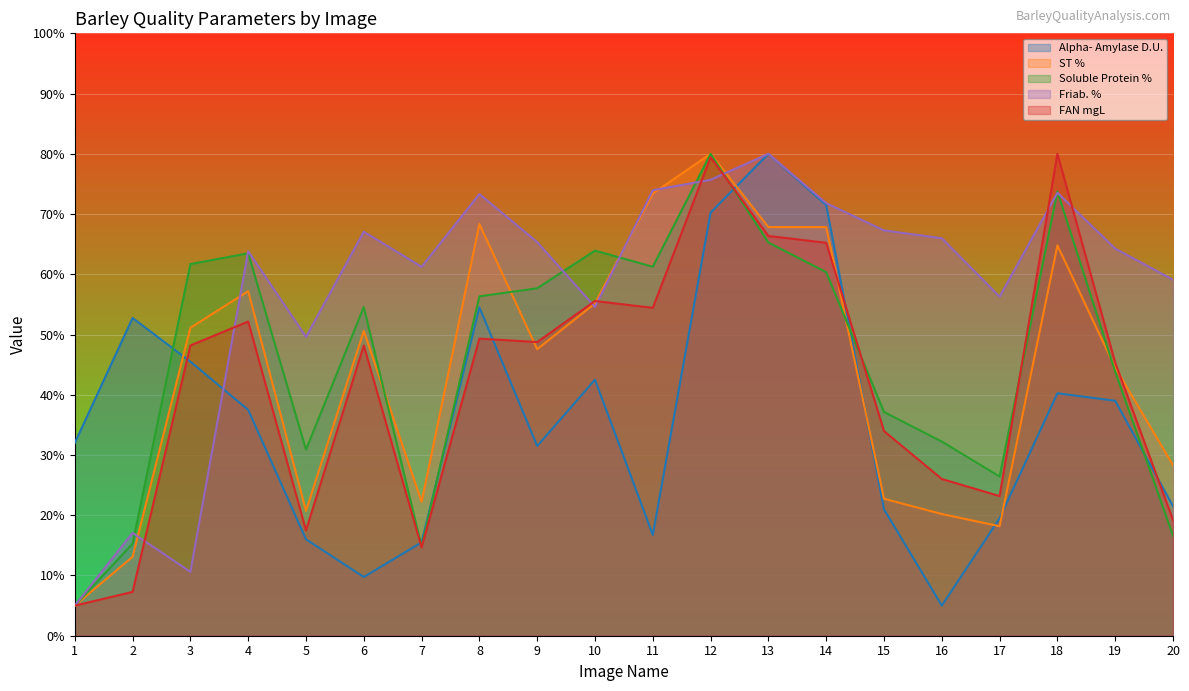

Which category has the highest value in the FAN mgL series?

18